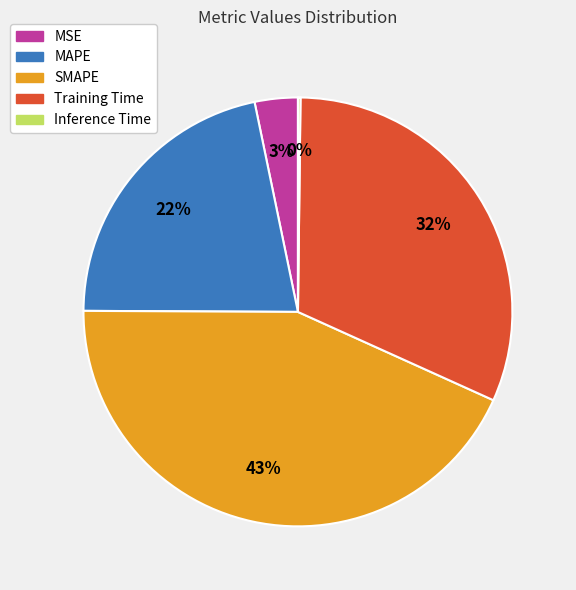

The Training Time slice represents 32% of the pie. True or false?

True